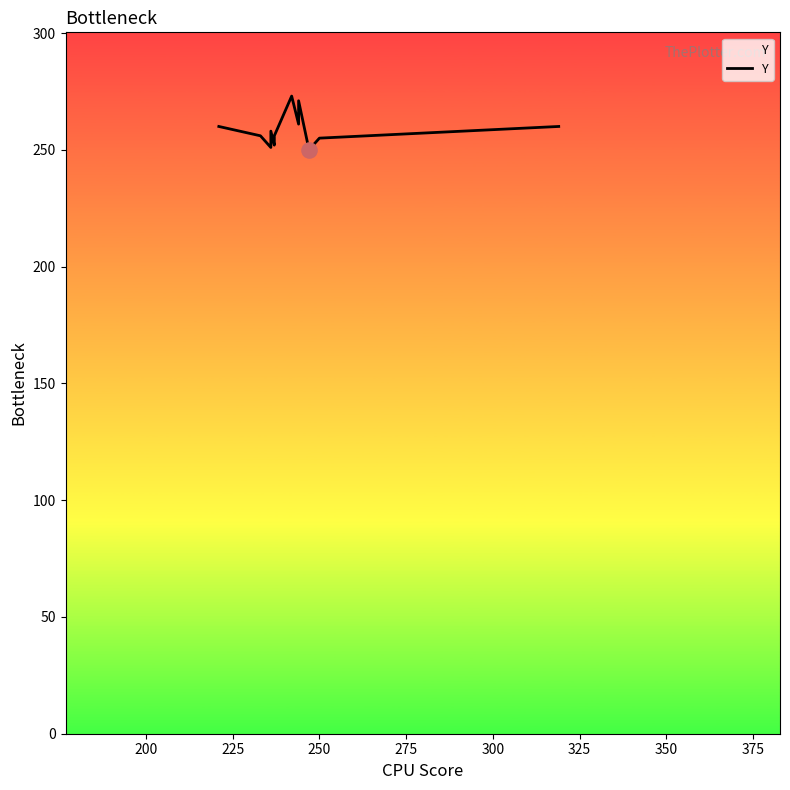

Which has a higher value, 350 or 325?

325